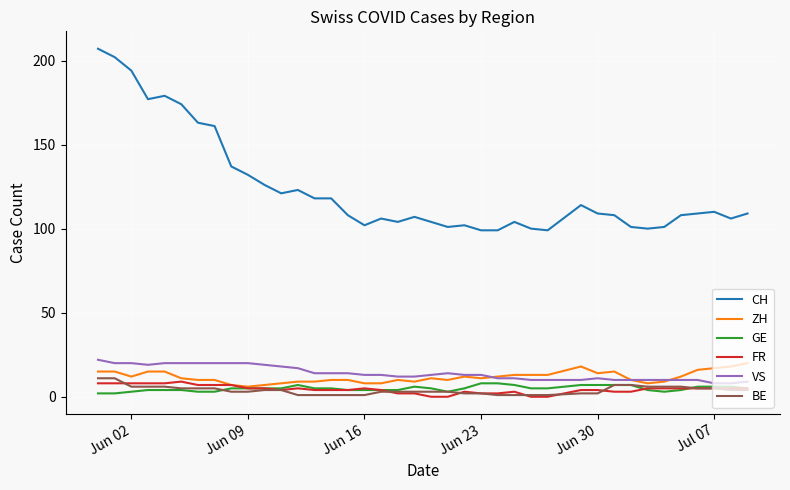

True or false: BE and CH cross at least once.

False